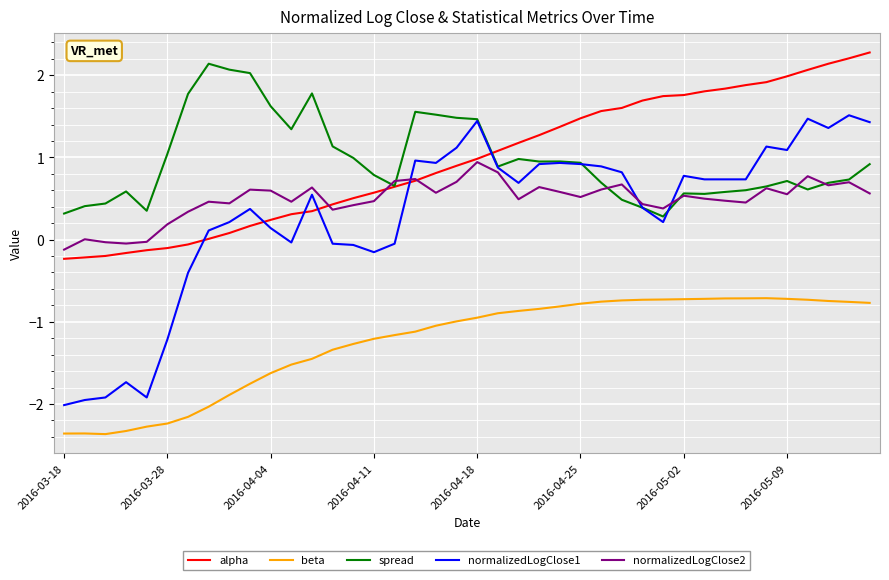

After their last crossing, which series has the higher values: alpha or normalizedLogClose1?

alpha